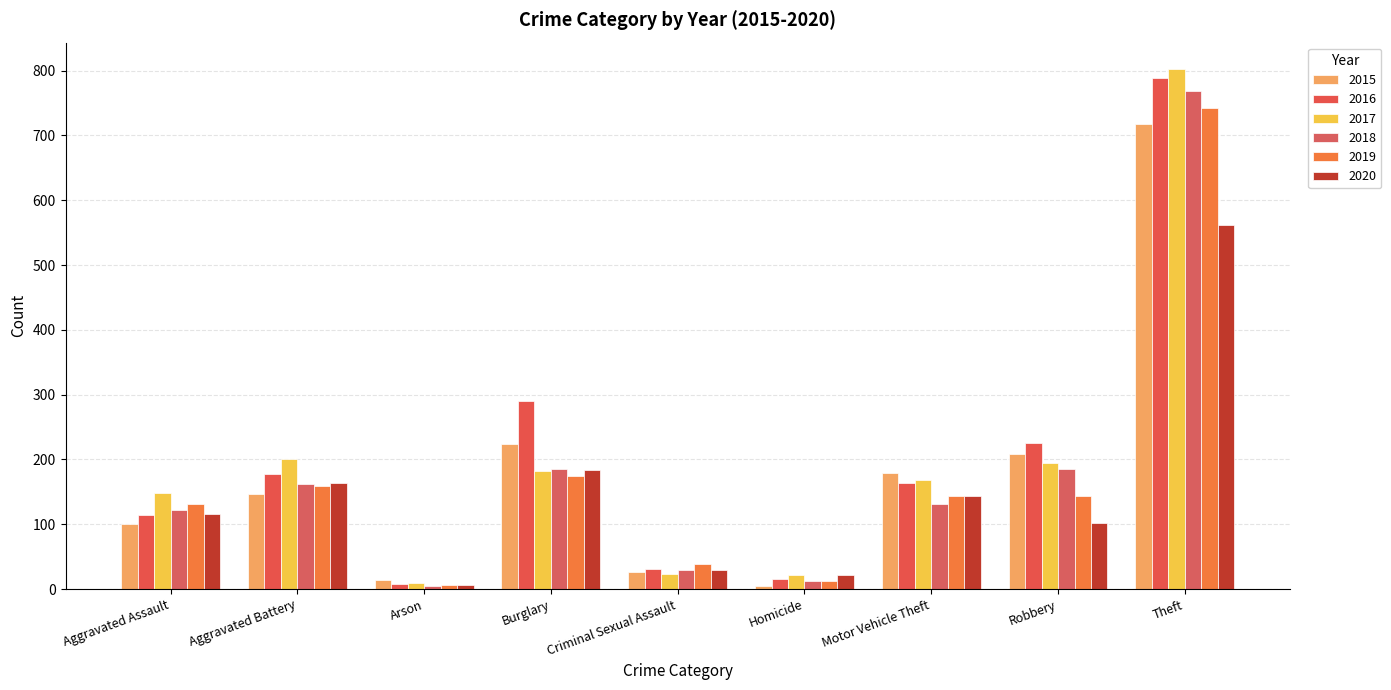

What is the sum of the 2015 values at Criminal Sexual Assault and Aggravated Battery?

173